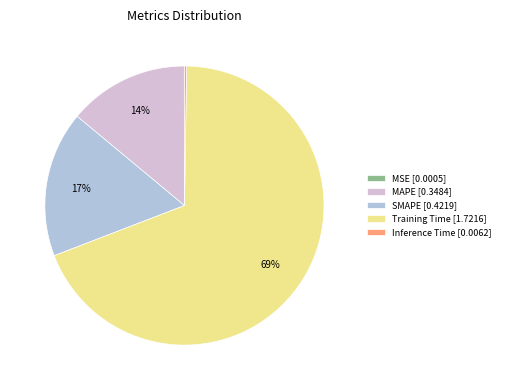

To the nearest percent, what portion does MAPE represent?

14%